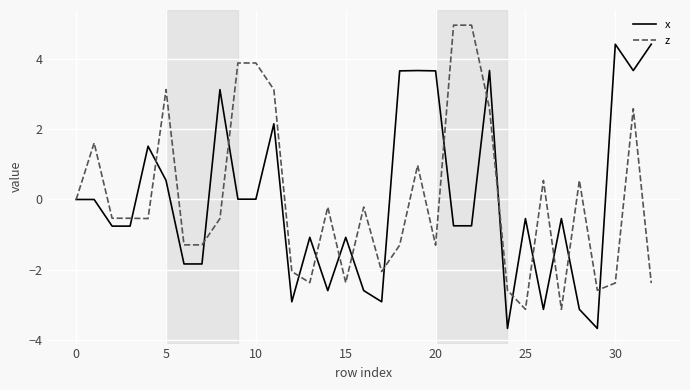

What is the maximum value for z?

5.0